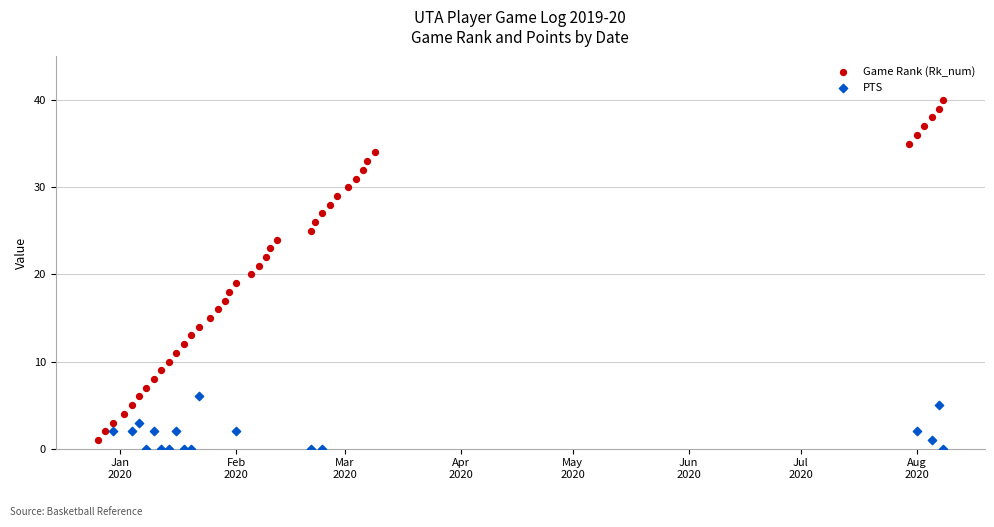

Which series has the largest Y range (max minus min)?

Game Rank (Rk_num)